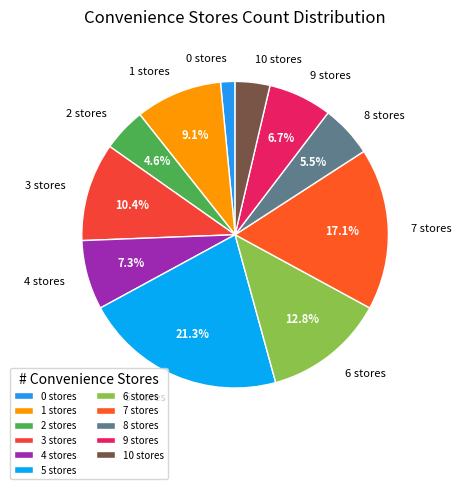

Which slice is the largest?

5 stores